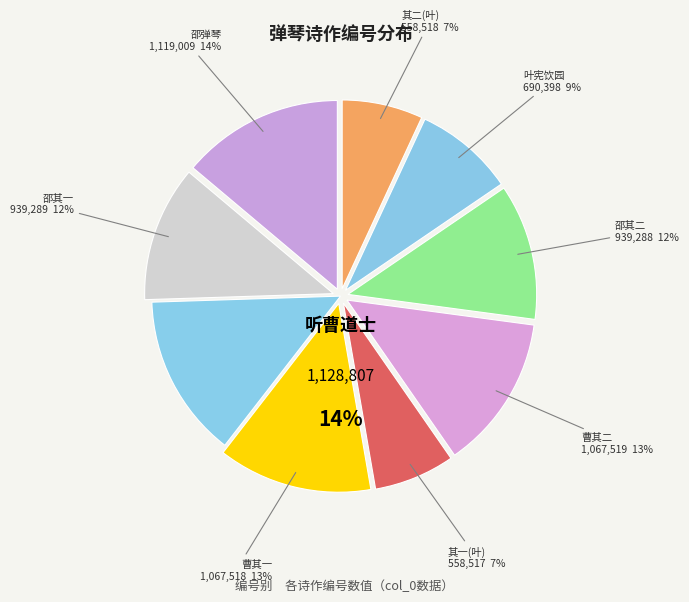

The 听曹道士弹琴二首 其一 slice represents 13% of the pie. True or false?

True